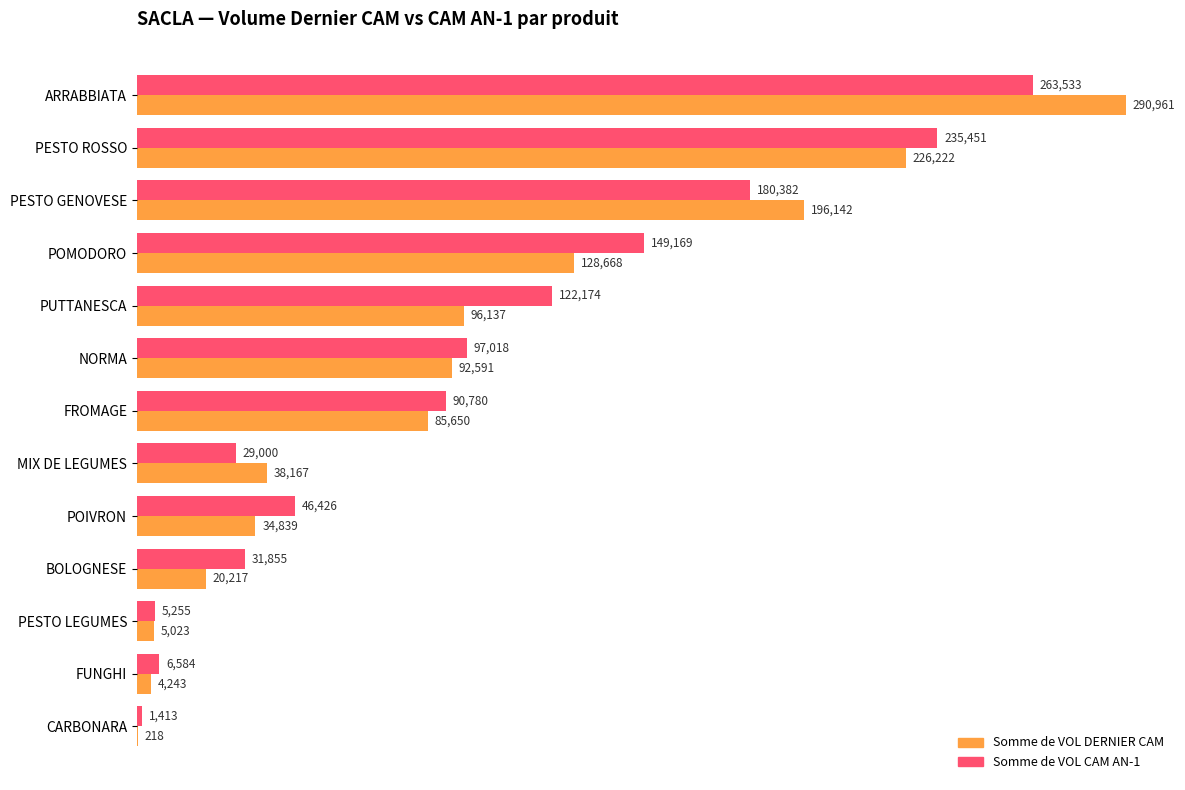

Where is Somme de VOL DERNIER CAM nearest to the value 145589?

POMODORO